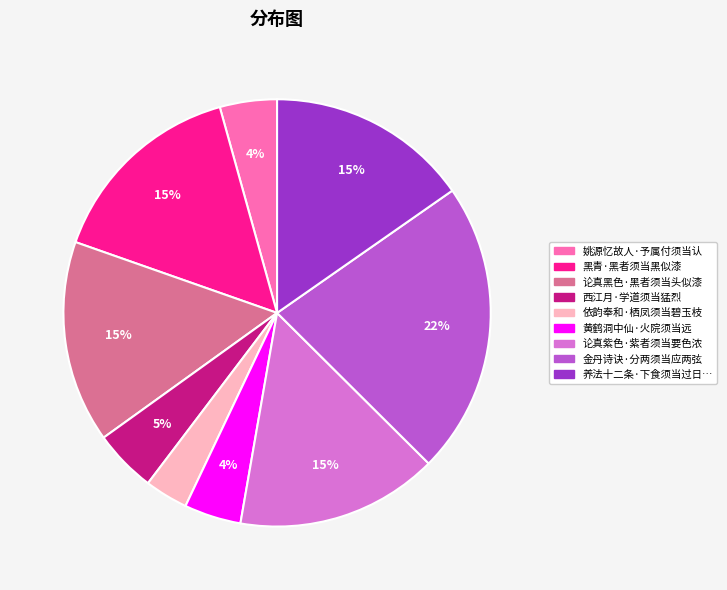

Is there any slice that represents more than half of the pie?

No